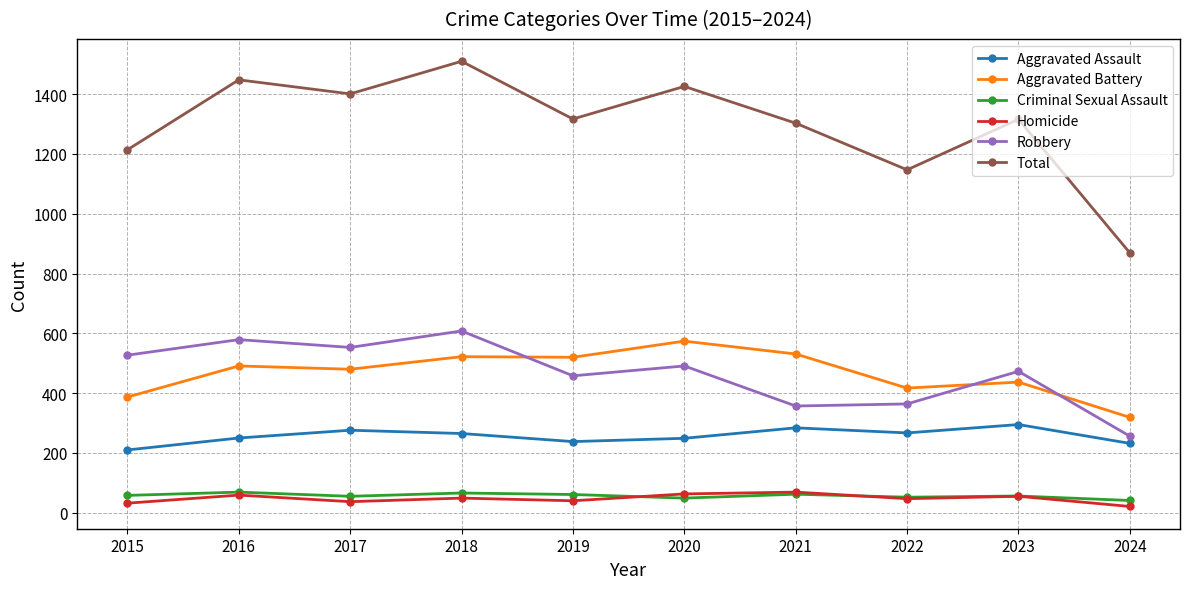

Is this an area chart (filled region under the line)?

No